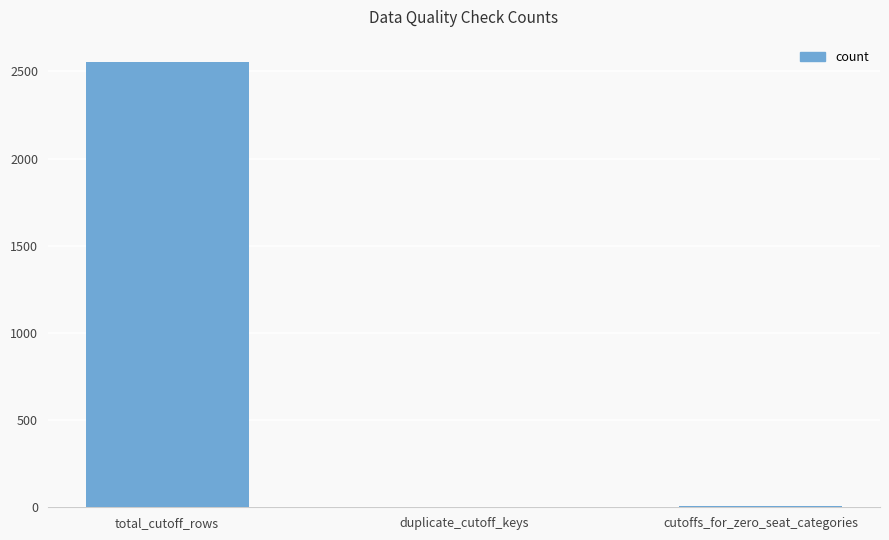

At which label is the value closest to 1277?

cutoffs_for_zero_seat_categories